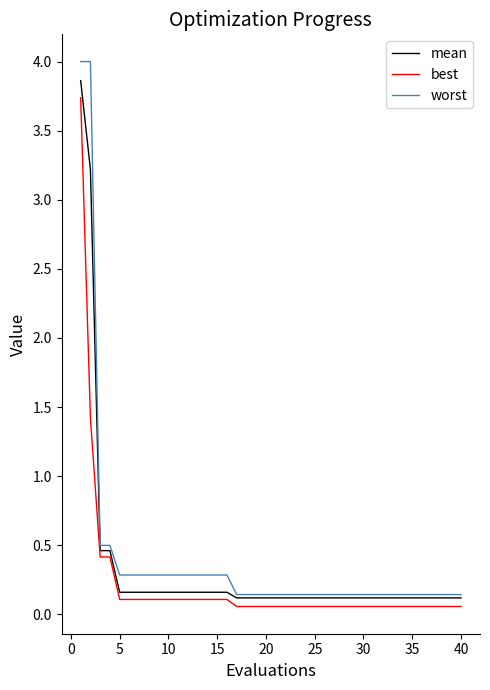

What is the maximum value shown in the chart?

4.0